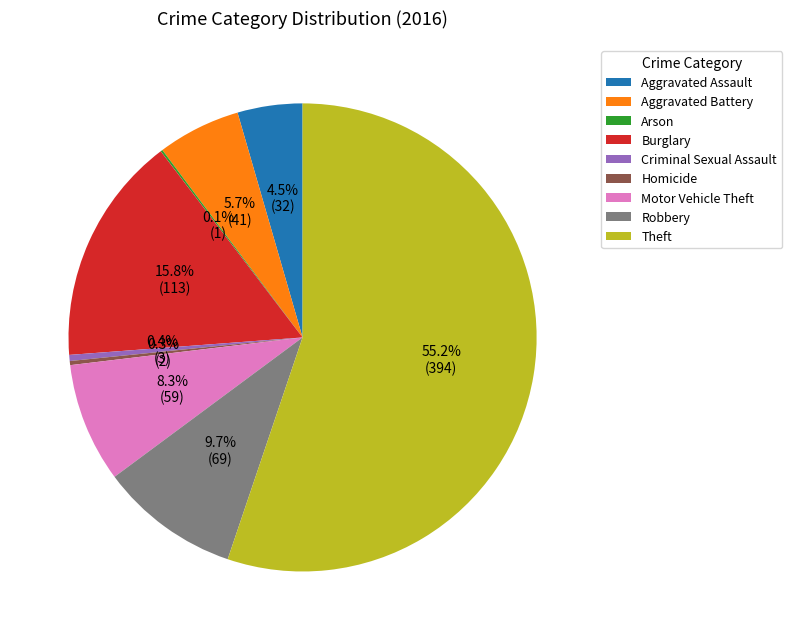

What portion of the pie excludes Aggravated Battery?

94.3%